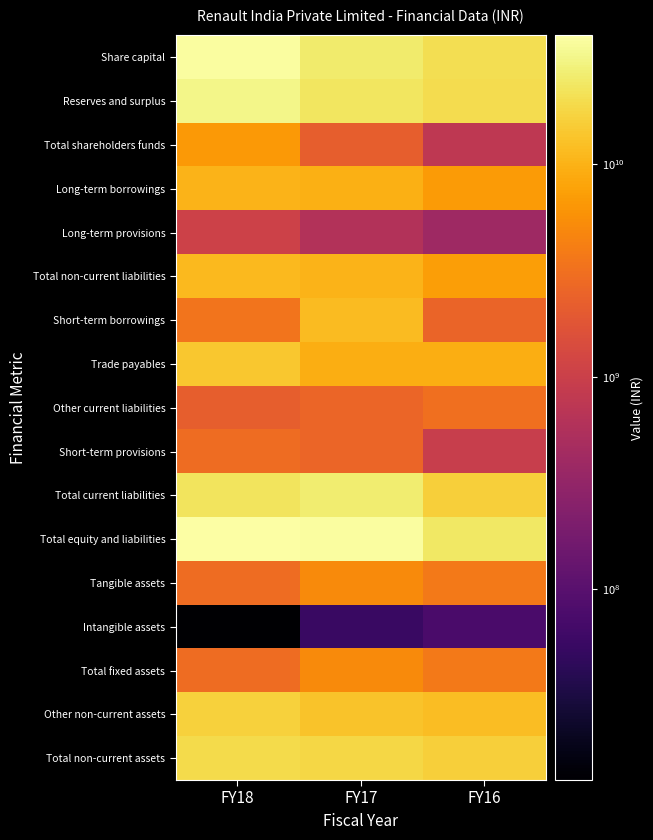

Reading left to right, transcribe all the data shown in this chart.

Share capital: FY18=38563000000	FY17=25563000000	FY16=20563000000
Reserves and surplus: FY18=31899720000	FY17=23405240000	FY16=19798710000
Total shareholders funds: FY18=6663280000	FY17=2157760000	FY16=764290000
Long-term borrowings: FY18=10300000000	FY17=9600000000	FY16=6800000000
Long-term provisions: FY18=1045240000	FY17=596000000	FY16=392640000
Total non-current liabilities: FY18=11345240000	FY17=10196000000	FY16=7192640000
Short-term borrowings: FY18=3350000000	FY17=11450230000	FY16=2450000000
Trade payables: FY18=13885200000	FY17=9407180000	FY16=9365090000
Other current liabilities: FY18=2171030000	FY17=2550890000	FY16=3073280000
Short-term provisions: FY18=2936830000	FY17=2598430000	FY16=944460000
Total current liabilities: FY18=22343060000	FY17=26006730000	FY16=15832830000
Total equity and liabilities: FY18=40351580000	FY17=38360490000	FY16=23789760000
Tangible assets: FY18=2899370000	FY17=5094690000	FY16=3702270000
Intangible assets: FY18=12650000	FY17=54390000	FY16=73960000
Total fixed assets: FY18=2912020000	FY17=5149080000	FY16=3776230000
Other non-current assets: FY18=16266490000	FY17=13189910000	FY16=12014260000
Total non-current assets: FY18=19178510000	FY17=18338990000	FY16=15790490000